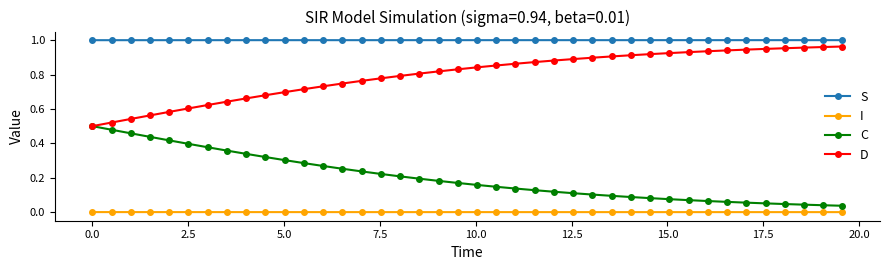

Which series has the largest total across all categories?

S